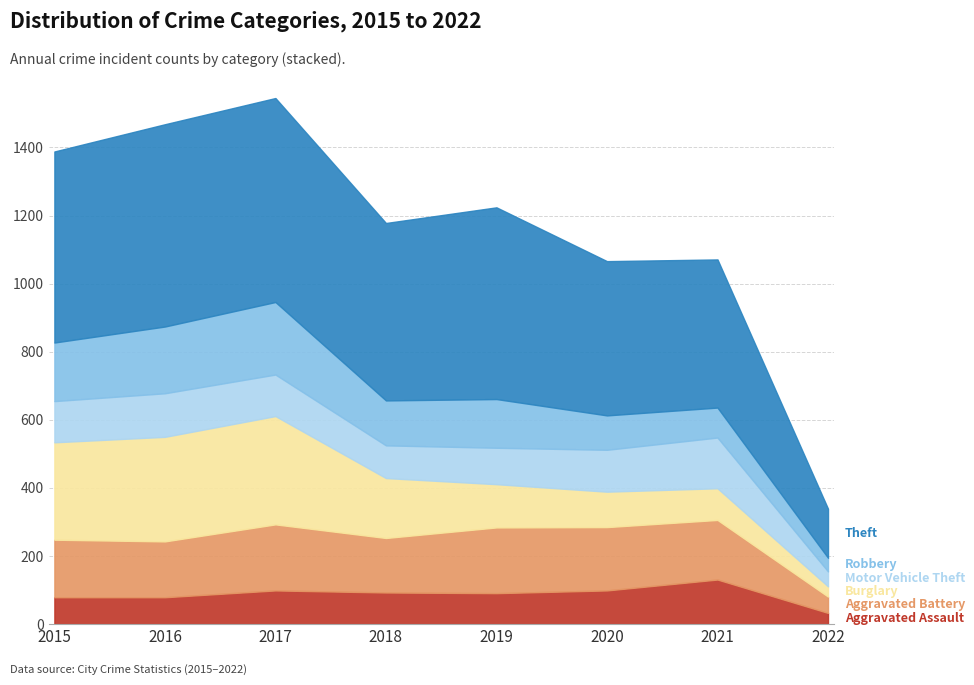

Reading left to right, extract all data points from this chart.

Aggravated Assault: 2015=79	2016=79	2017=99	2018=93	2019=91	2020=99	2021=131	2022=33
Aggravated Battery: 2015=169	2016=164	2017=194	2018=160	2019=193	2020=186	2021=175	2022=48
Burglary: 2015=286	2016=307	2017=318	2018=176	2019=127	2020=104	2021=93	2022=30
Motor Vehicle Theft: 2015=121	2016=128	2017=122	2018=96	2019=107	2020=123	2021=149	2022=44
Robbery: 2015=172	2016=196	2017=213	2018=132	2019=143	2020=101	2021=88	2022=40
Theft: 2015=561	2016=594	2017=599	2018=521	2019=563	2020=453	2021=435	2022=144